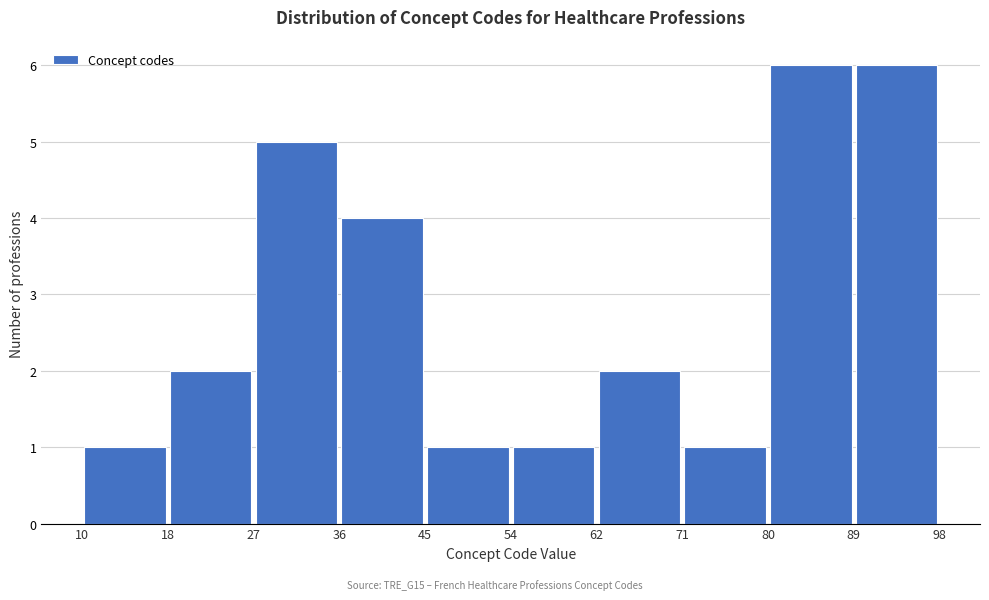

Reading left to right, transcribe this chart: for each bar, give the range it covers on the x-axis and its height. The values are not printed on the chart, so give them approximately, as read against the axis.

10 to 18: 1
18 to 27: 2
27 to 36: 5
36 to 45: 4
45 to 54: 1
54 to 62: 1
62 to 71: 2
71 to 80: 1
80 to 89: 6
89 to 98: 6